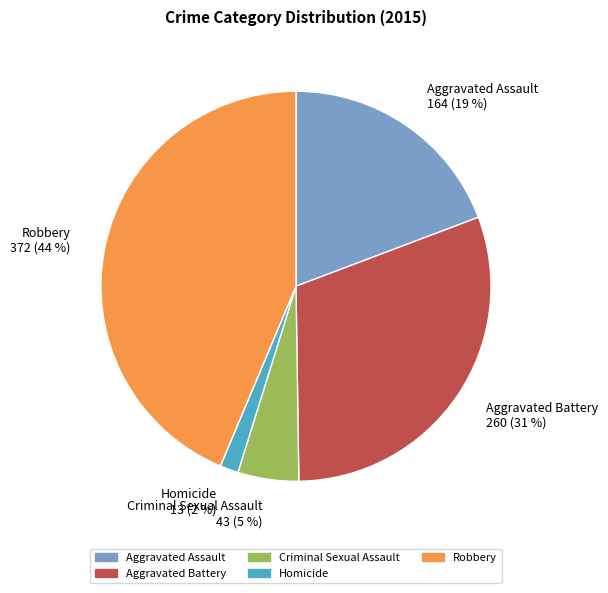

Which slice is the largest?

Robbery